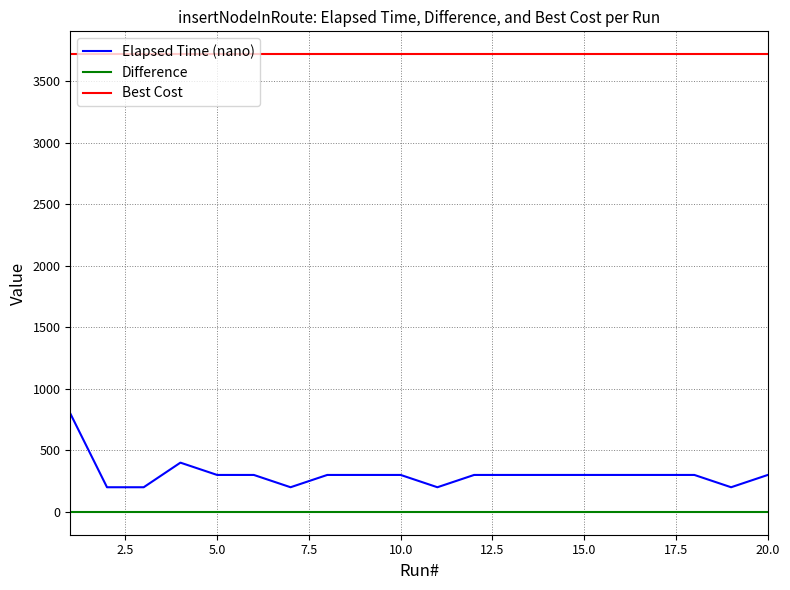

Reading left to right, list all the values displayed in this chart.

Elapsed Time (nano): 800	200	200	400	300	300	200	300	300	300	200	300	300	300	300	300	300	300	200	300
Difference: 0	0	0	0	0	0	0	0	0	0	0	0	0	0	0	0	0	0	0	0
Best Cost: 3721	3721	3721	3721	3721	3721	3721	3721	3721	3721	3721	3721	3721	3721	3721	3721	3721	3721	3721	3721